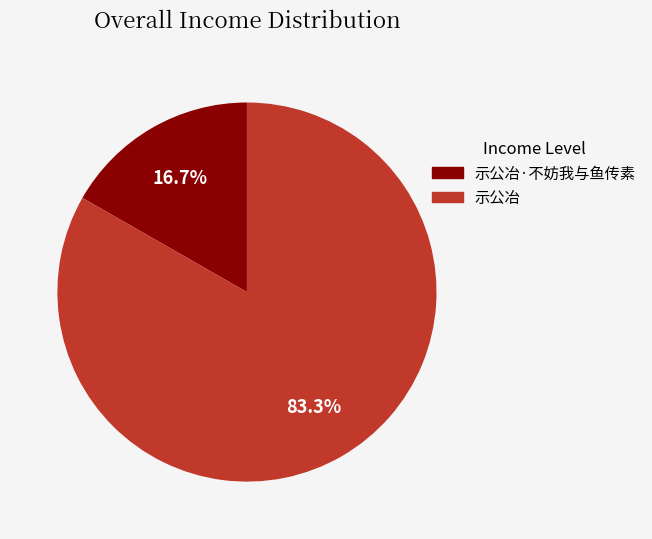

What is the smallest slice in the pie chart?

示公冶·不妨我与鱼传素